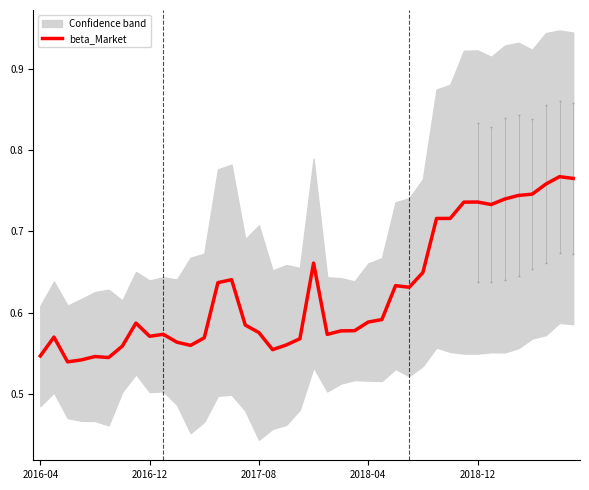

Reading left to right, list all the values displayed in this chart.

0.5	0.6	0.5	0.5	0.5	0.5	0.6	0.6	0.6	0.6	0.6	0.6	0.6	0.6	0.6	0.6	0.6	0.6	0.6	0.6	0.7	0.6	0.6	0.6	0.6	0.6	0.6	0.6	0.6	0.7	0.7	0.7	0.7	0.7	0.7	0.7	0.7	0.8	0.8	0.8